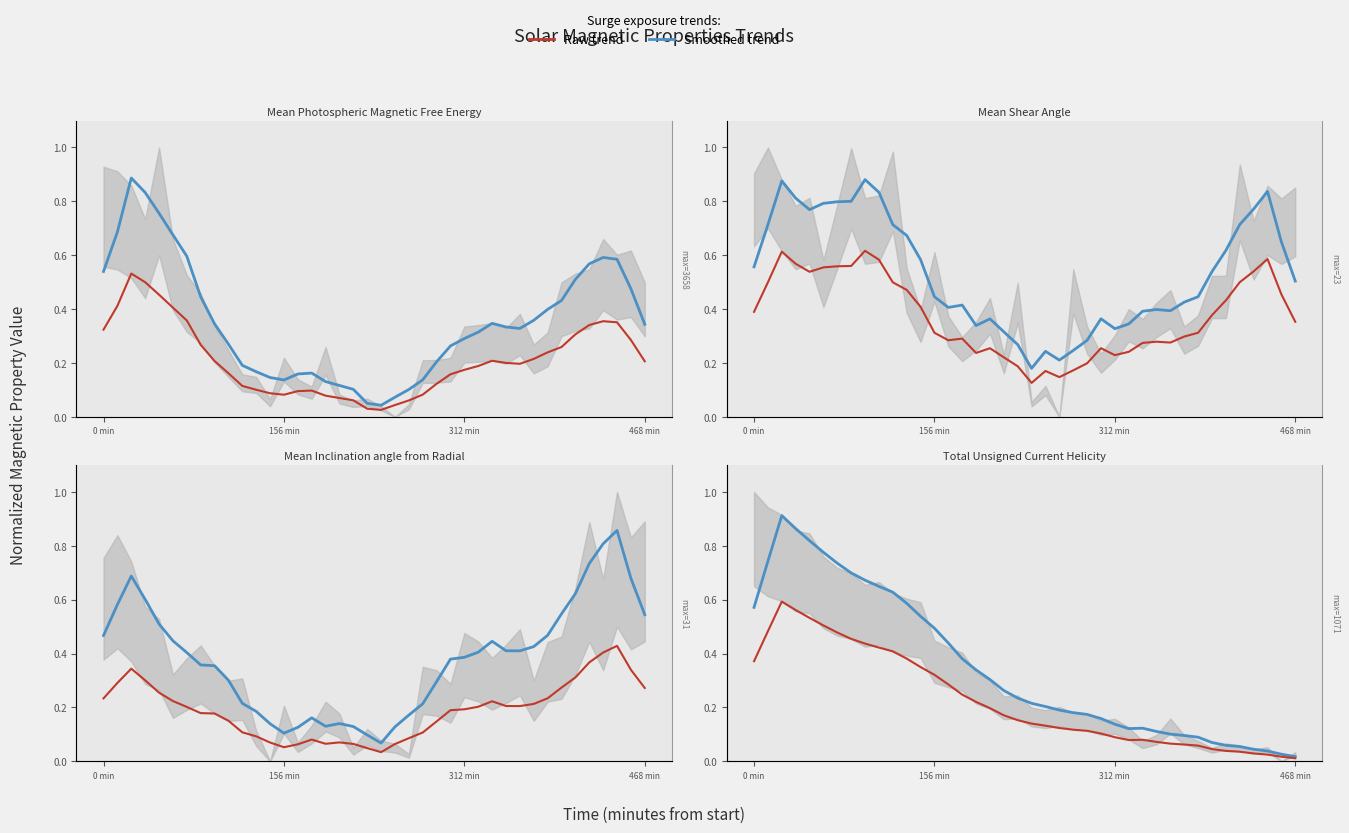

Which series has the largest range (max minus min)?

Smoothed trend